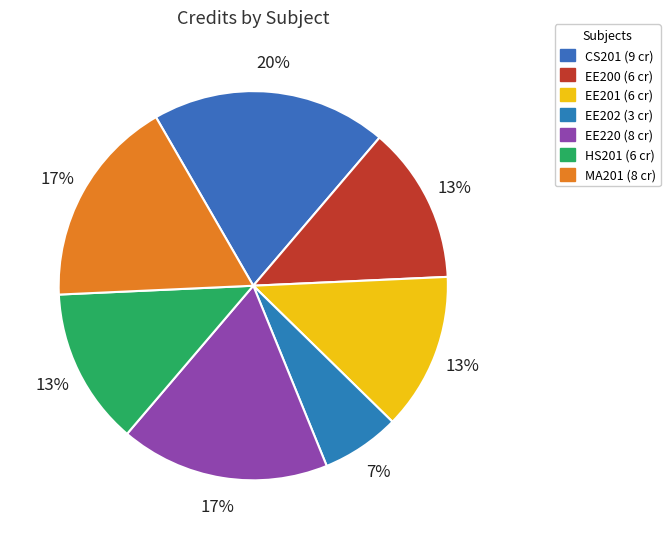

How many segments does this pie chart have?

7